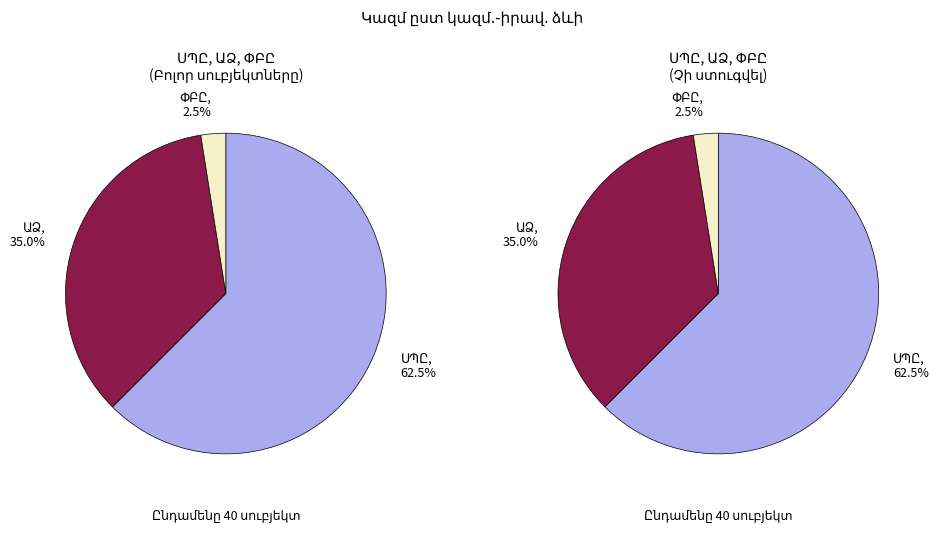

True or false: ՓԲԸ accounts for 2% of the total.

True